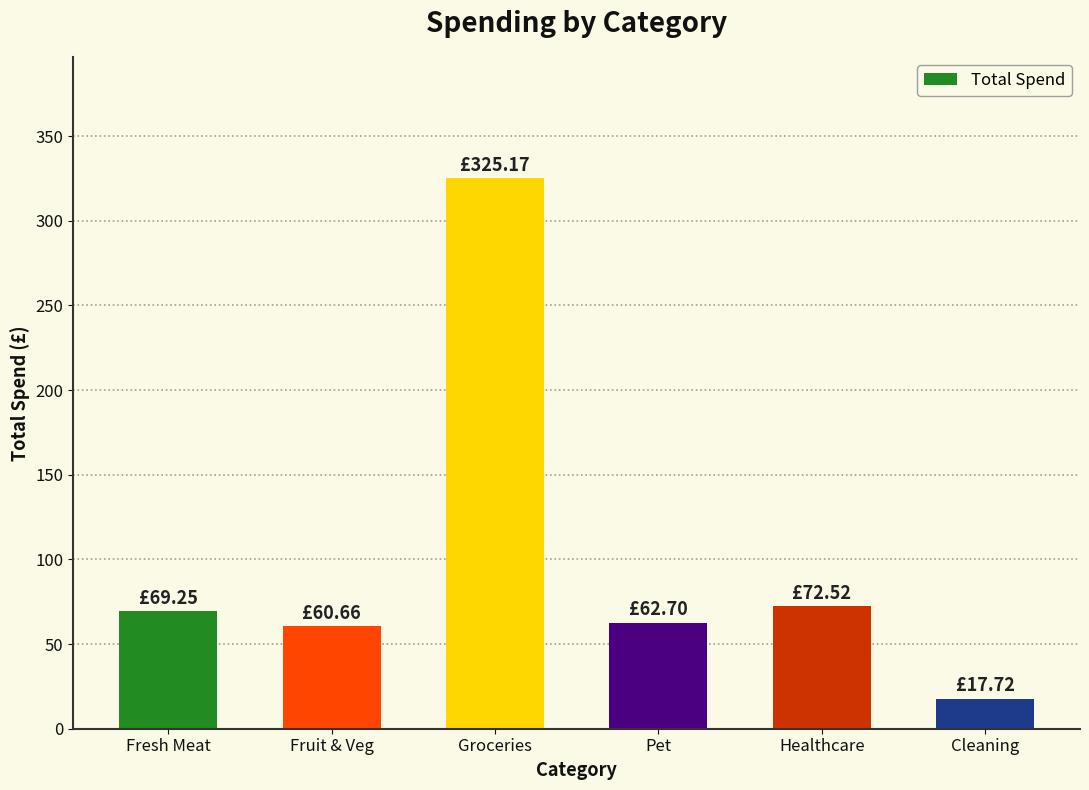

The chart shows a value of 325.2 at Groceries. True or false?

True